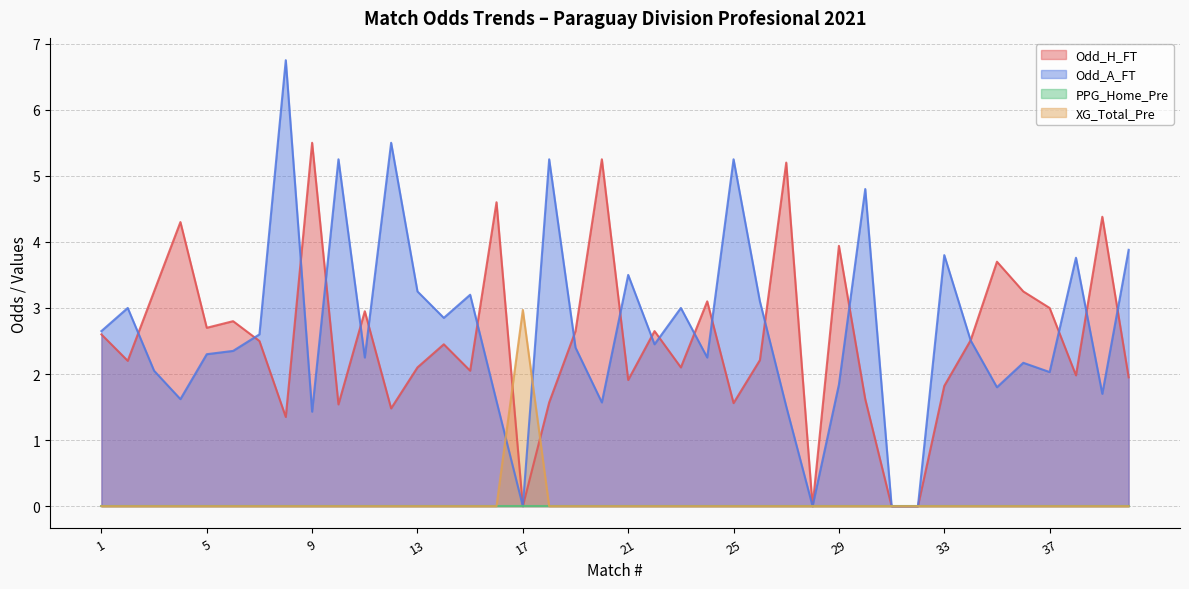

List the labels in order of XG_Total_Pre value, smallest first.

1, 2, 3, 4, 5, 6, 7, 8, 9, 10, 11, 12, 13, 14, 15, 16, 18, 19, 20, 21, 22, 23, 24, 25, 26, 27, 28, 29, 30, 31, 32, 33, 34, 35, 36, 37, 38, 39, 40, 17